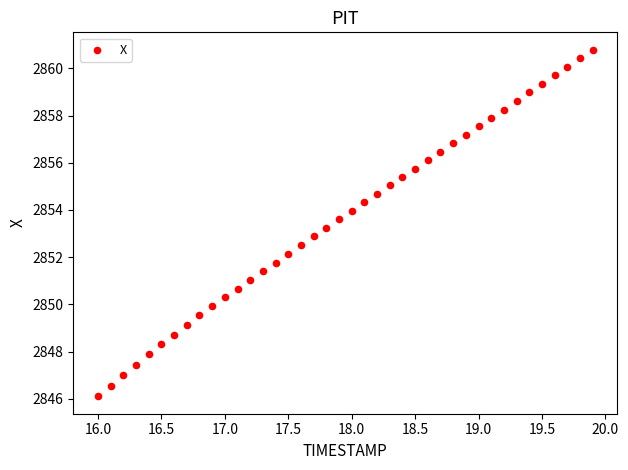

What is the range of X values (max minus min)?

3.9